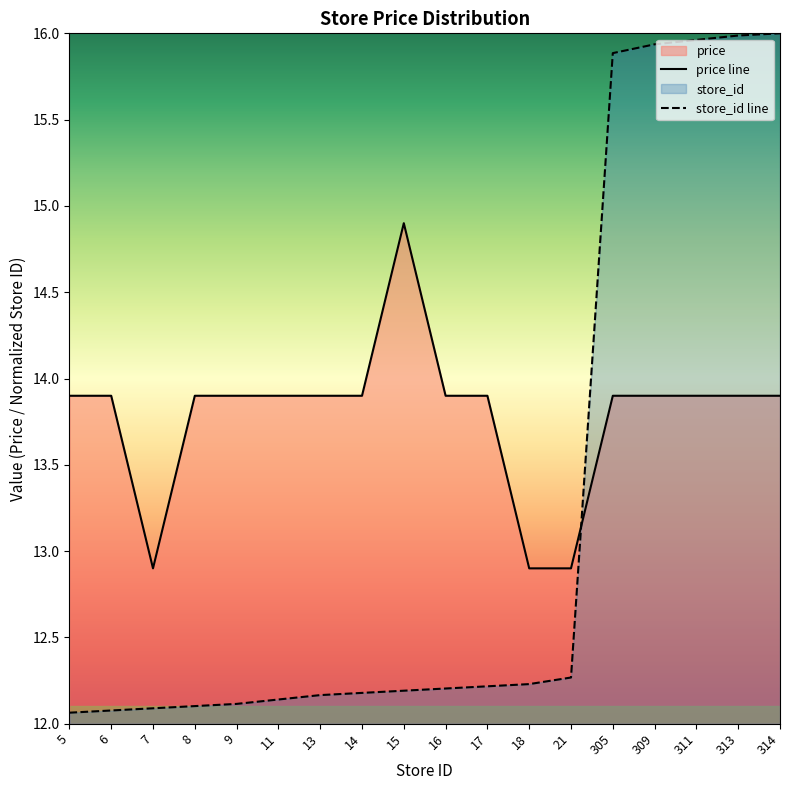

Reading left to right, what are all the values shown in this chart?

store_id: 12.1	12.1	12.1	12.1	12.1	12.1	12.2	12.2	12.2	12.2	12.2	12.2	12.3	15.9	15.9	16.0	16.0	16.0
price: 13.9	13.9	12.9	13.9	13.9	13.9	13.9	13.9	14.9	13.9	13.9	12.9	12.9	13.9	13.9	13.9	13.9	13.9